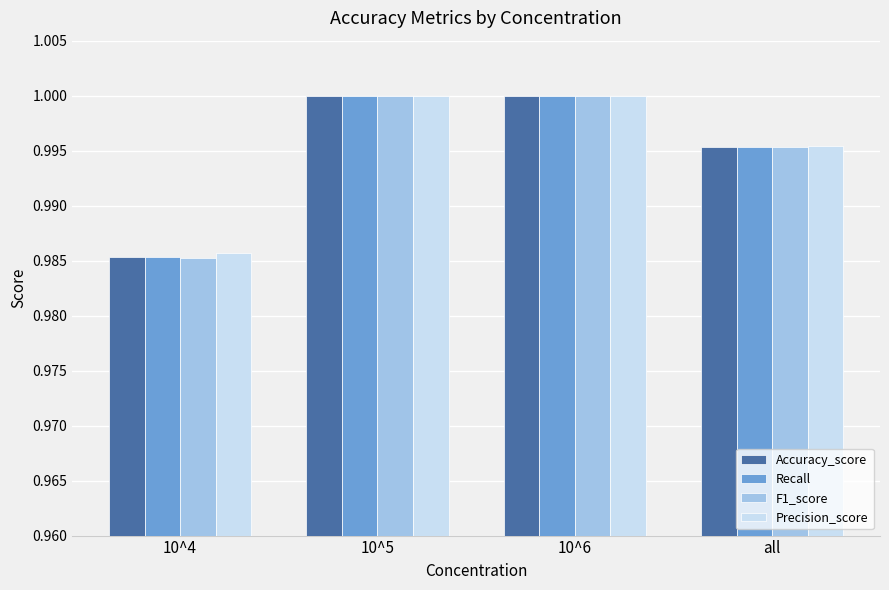

What is the total value across all series at 10^4?

3.9